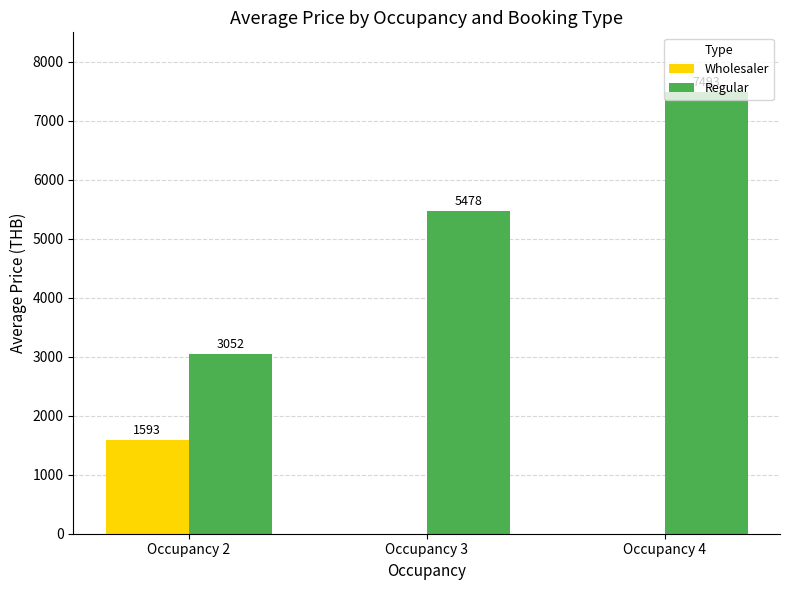

What is the total value across all series at Occupancy 2?

4645